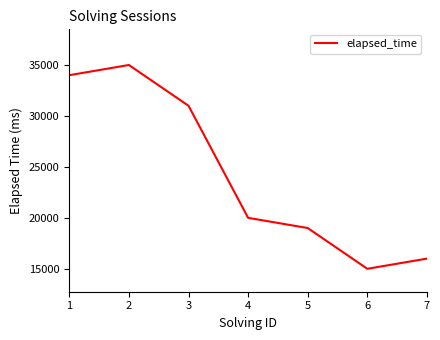

The value at 3 is 15802. True or false?

False